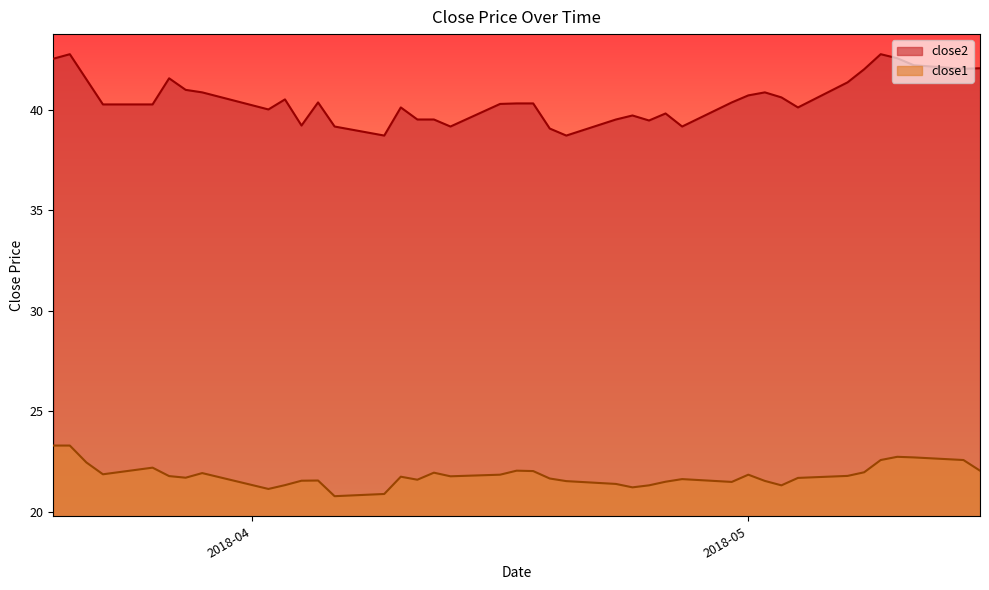

What is the average value of the close2 series?

40.5